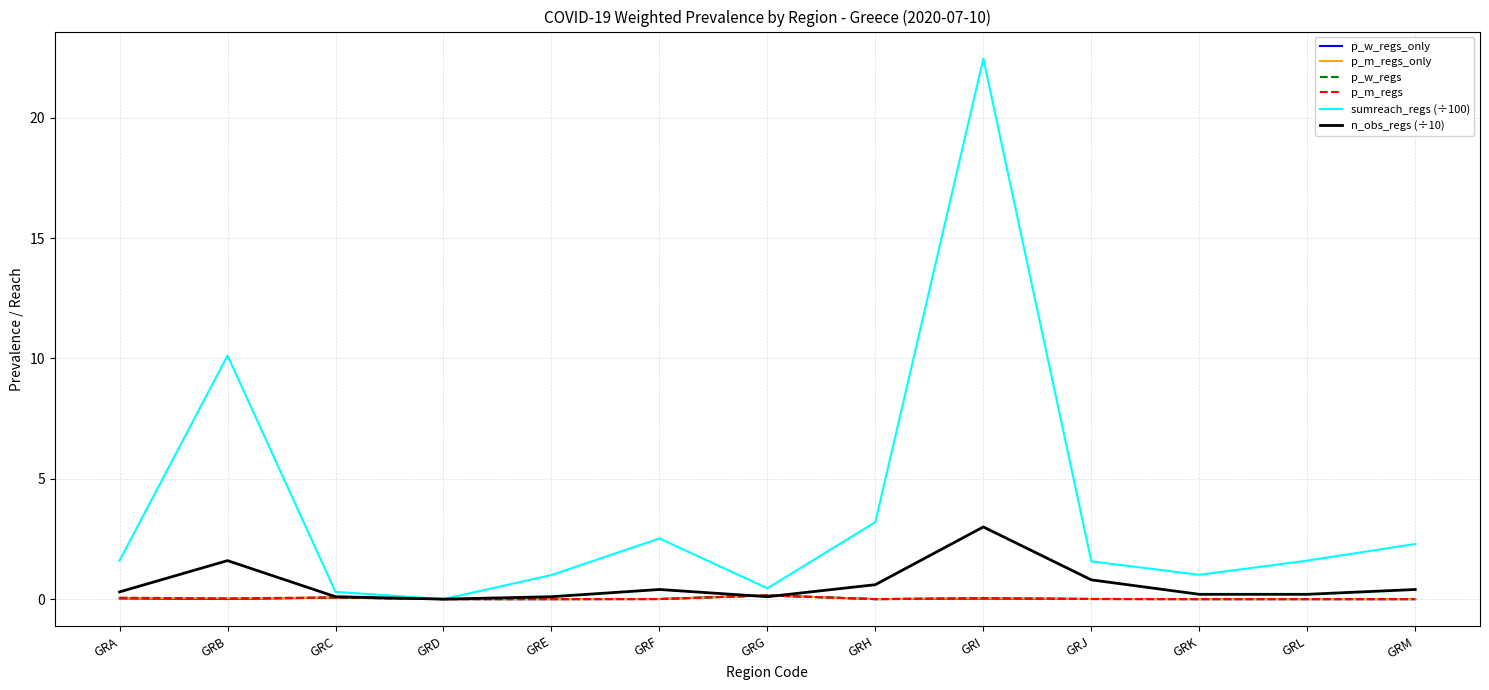

Is the value of p_m_regs_only at GRL greater than the value of p_m_regs at GRK?

No